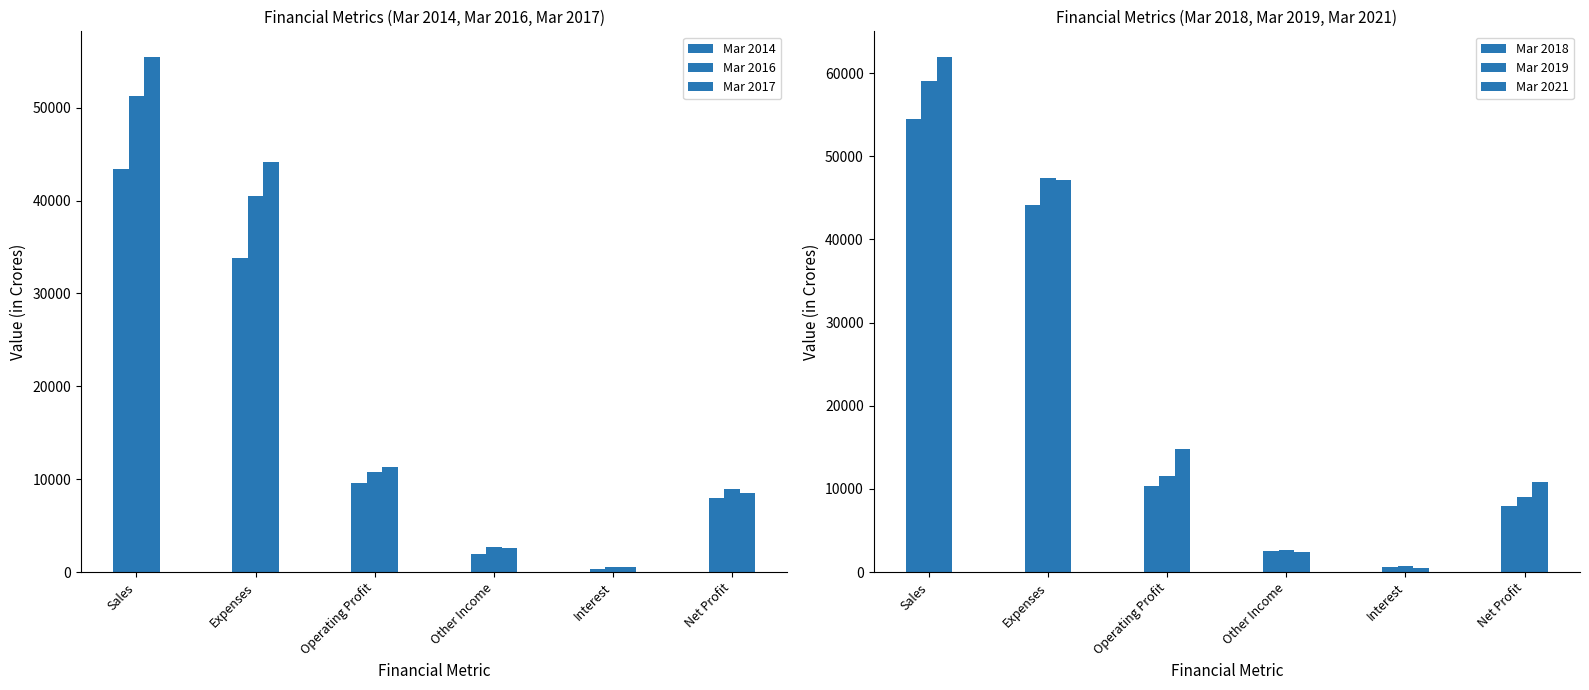

Which has a higher value, Interest or Operating Profit?

Operating Profit